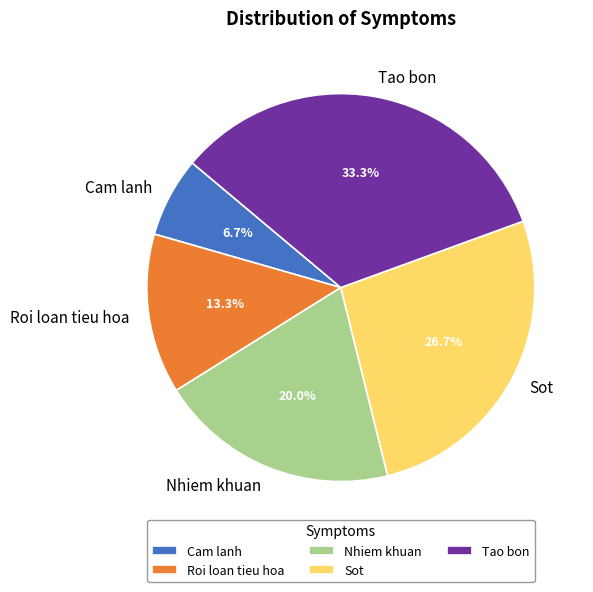

To the nearest percent, what portion does Nhiem khuan represent?

20%